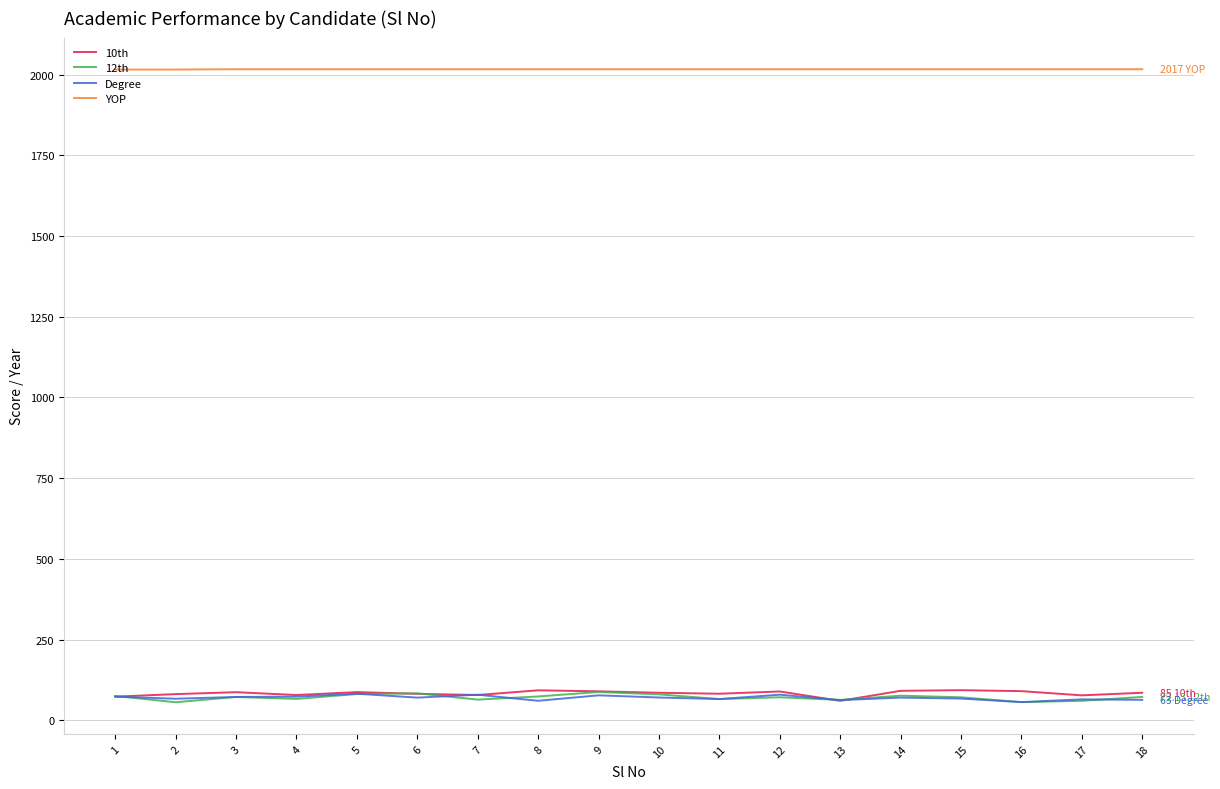

The value of YOP at 17 is 822.5. True or false?

False